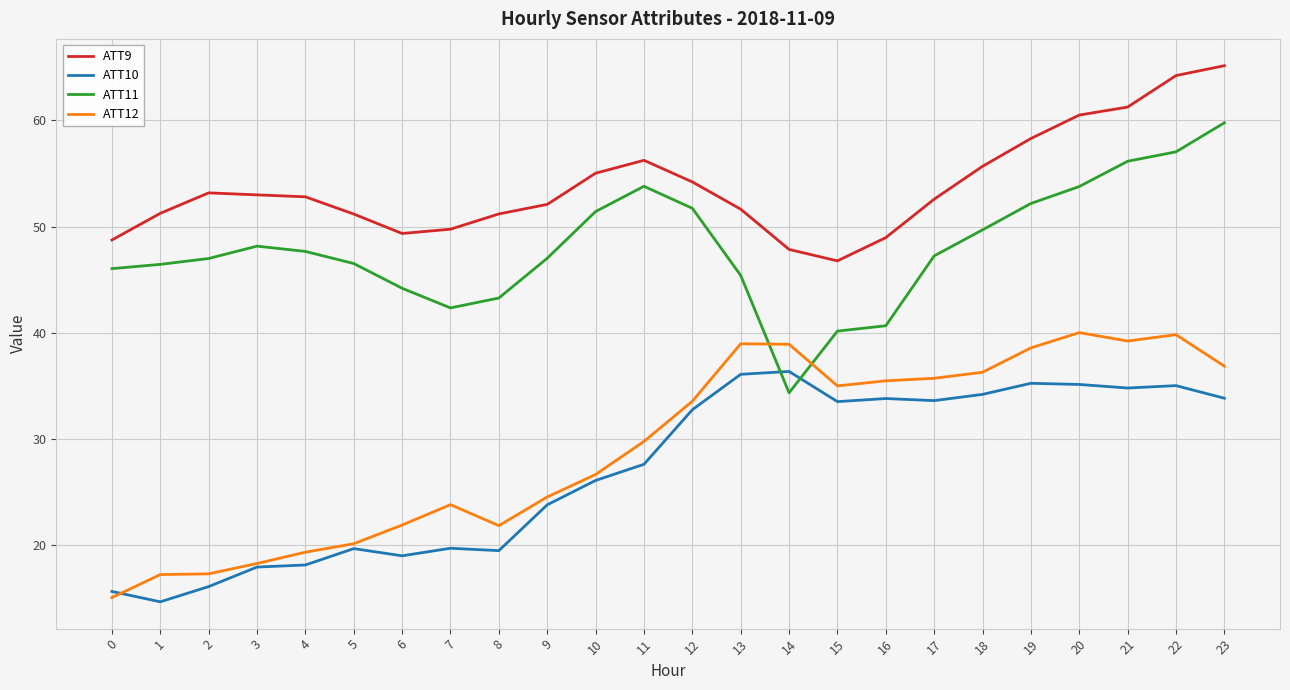

What is the difference between the highest and lowest values at 9?

28.3